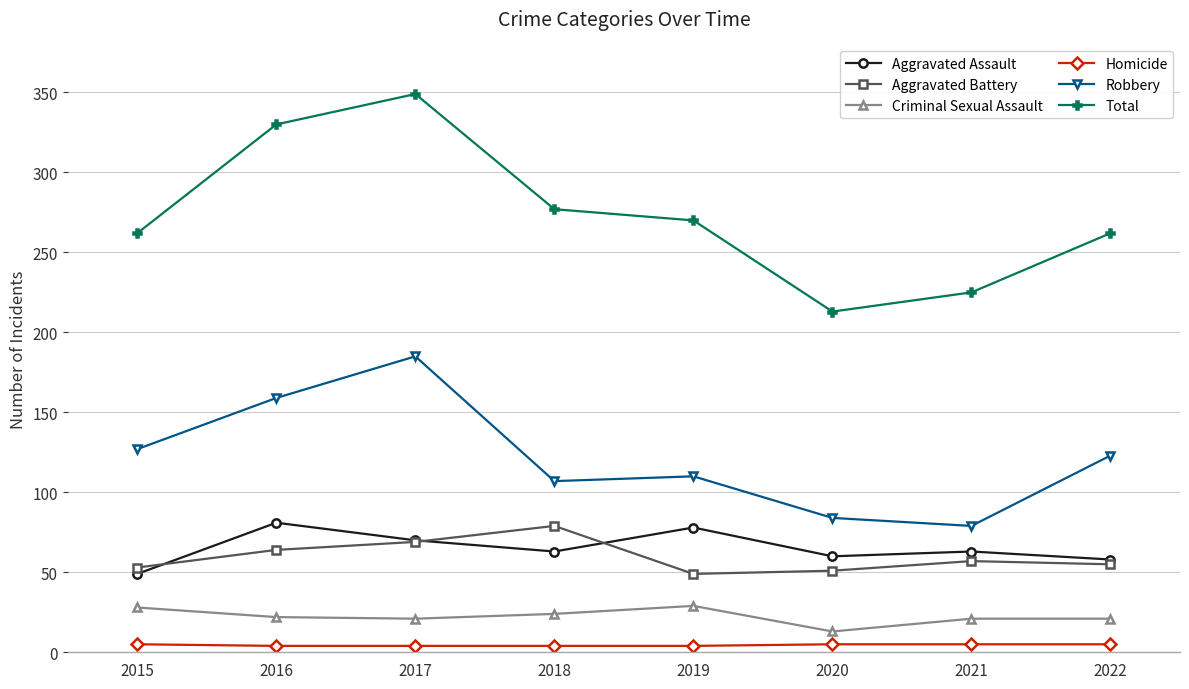

What is the approximate value of Robbery at 2018, to the nearest 10?

110